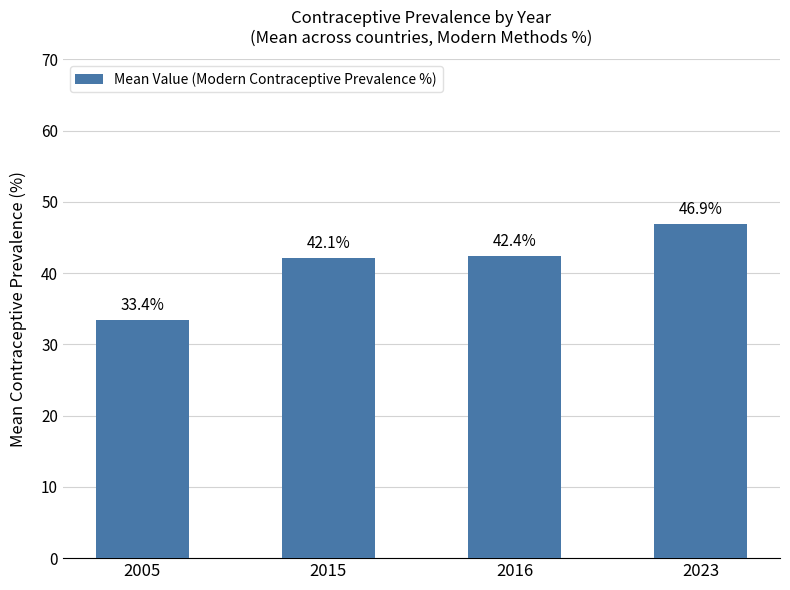

Which category has the highest value across all series?

2023